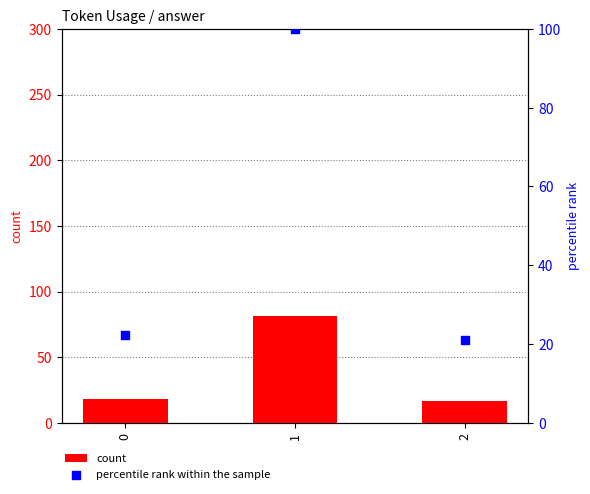

Which series has the largest total across all categories?

percentile rank within the sample